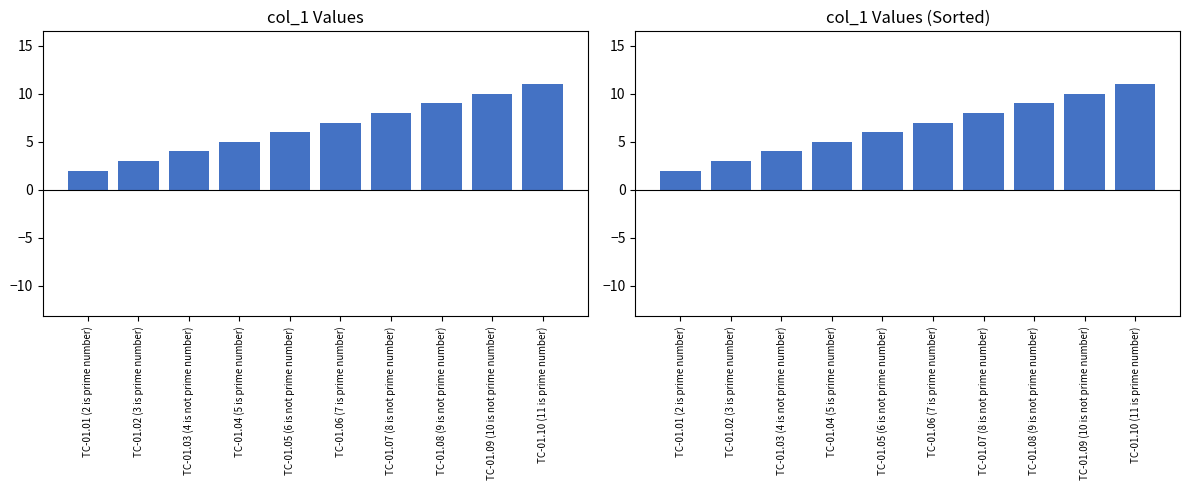

What is the difference between the second highest and second lowest values?

7